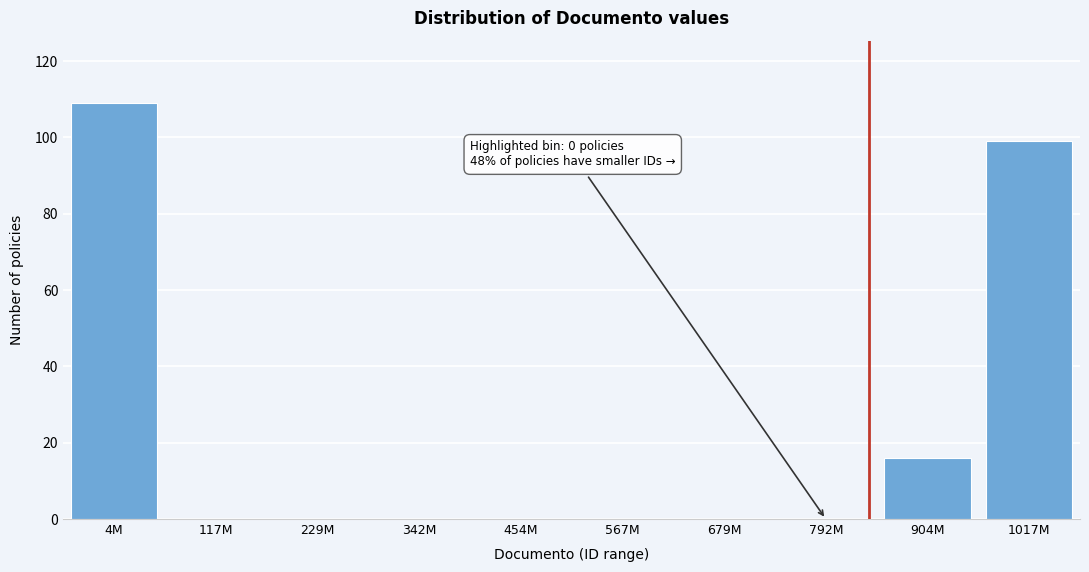

Reading right to left, what are all the values shown in this chart?

1017M=99	904M=16	792M=0	679M=0	567M=0	454M=0	342M=0	229M=0	117M=0	4M=109